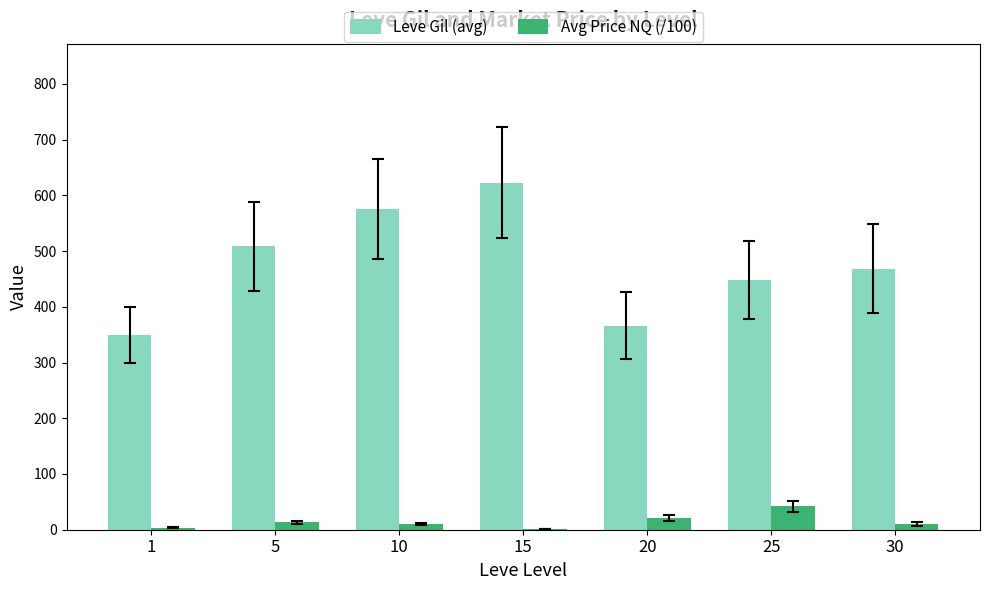

Which series has the widest spread of values?

Leve Gil (avg)